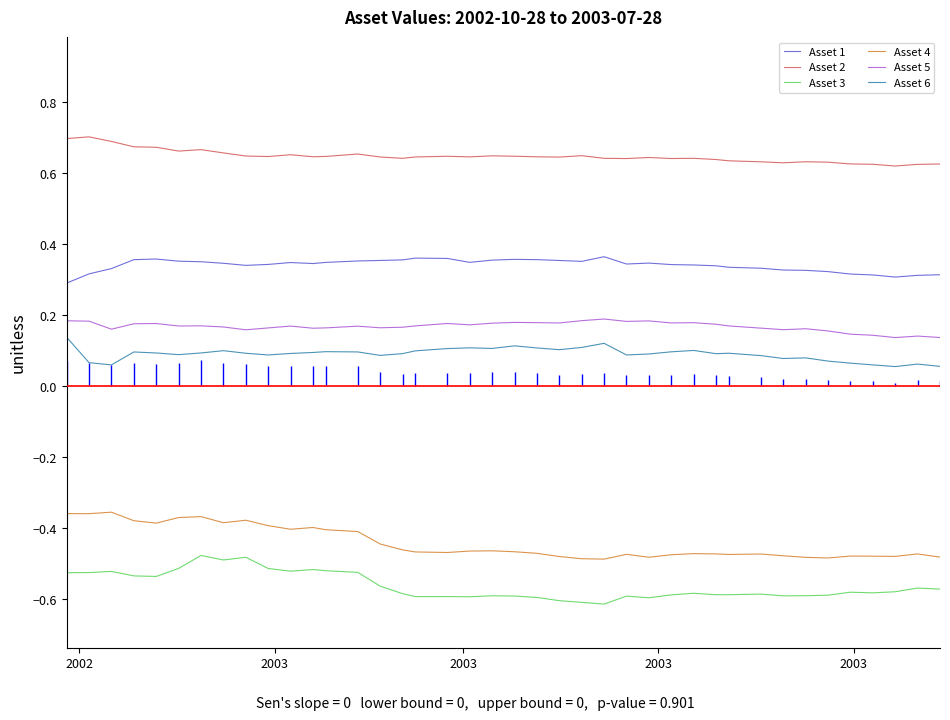

True or false: Asset 1 and Asset 2 intersect in this chart.

False